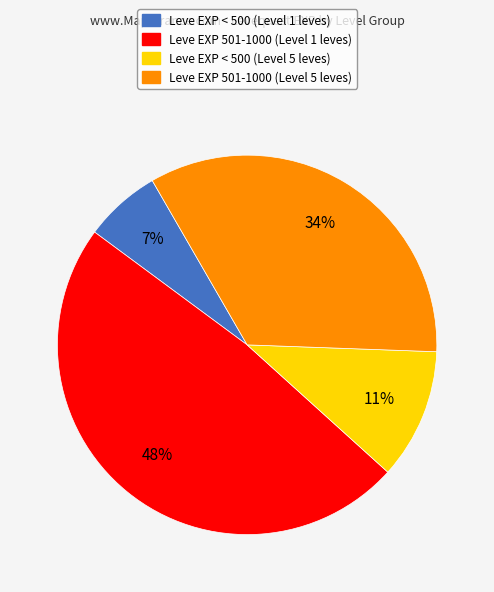

Is there any slice that represents more than half of the pie?

No